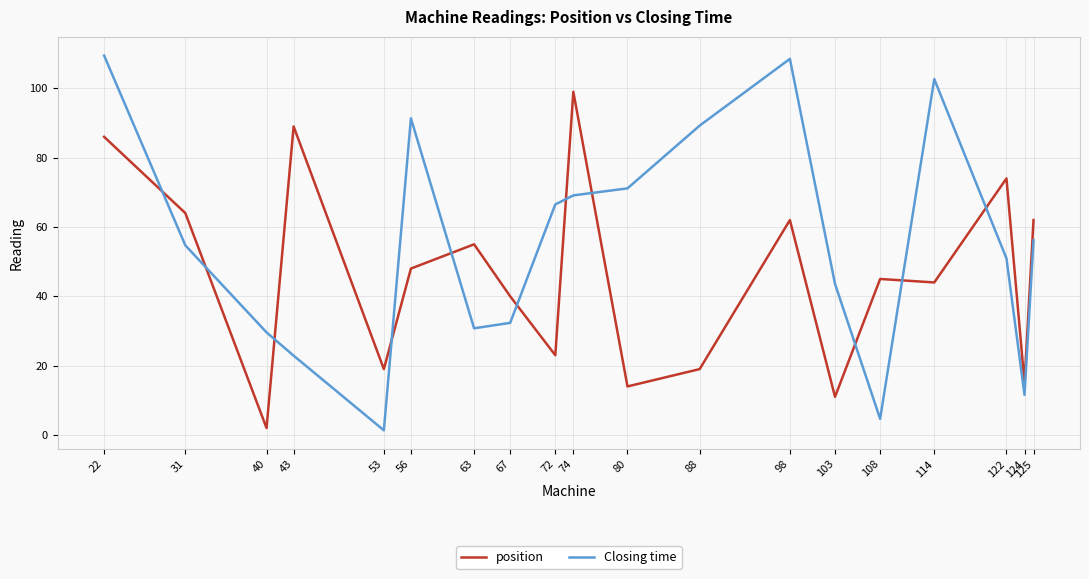

At which category is the sum across all series the highest?

22